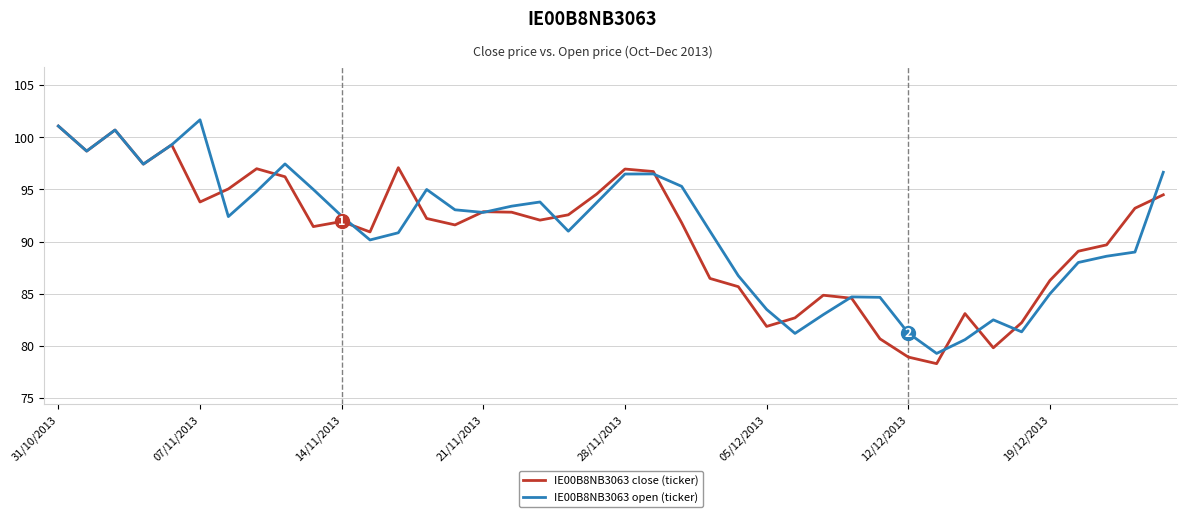

What is the difference between the second highest and minimum values in the IE00B8NB3063 open (ticker) series?

21.8